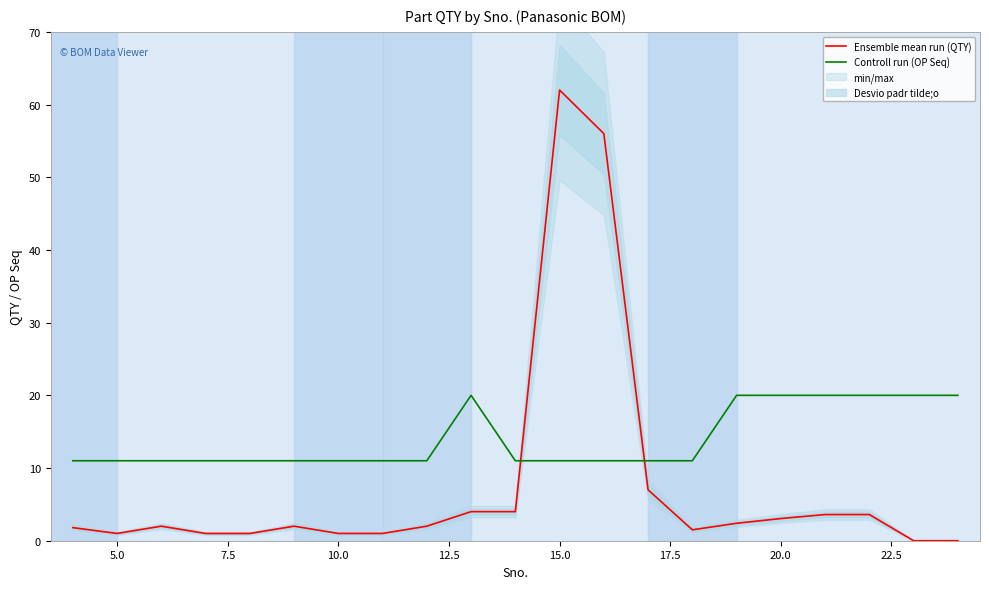

At which label does Ensemble mean run (QTY) reach its peak?

15.0